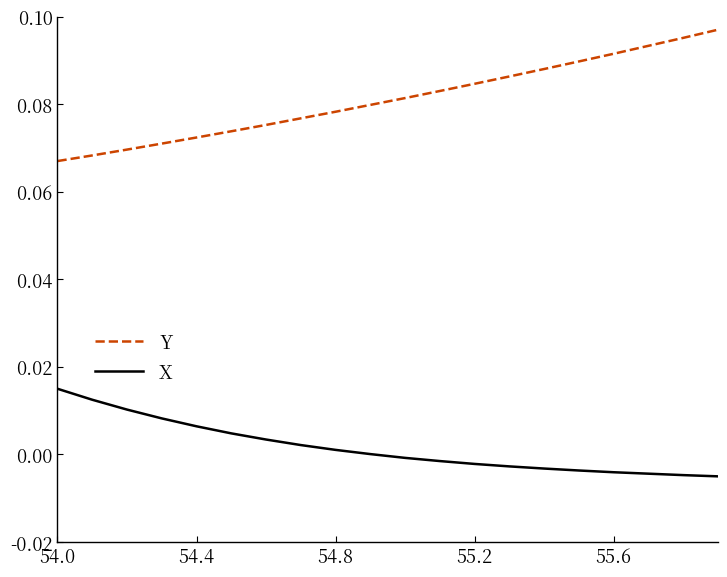

Which series has the largest total across all categories?

Y